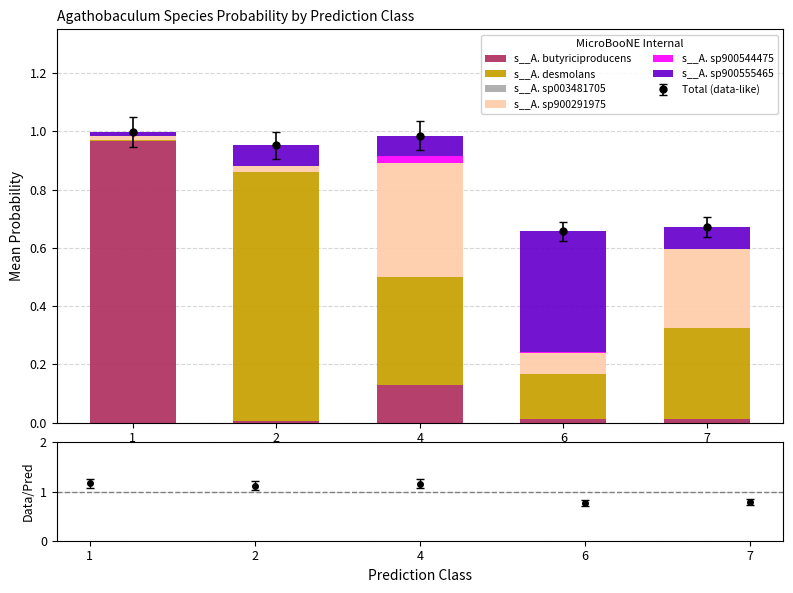

Which series changed the most between 1 and 2?

s__A. butyriciproducens